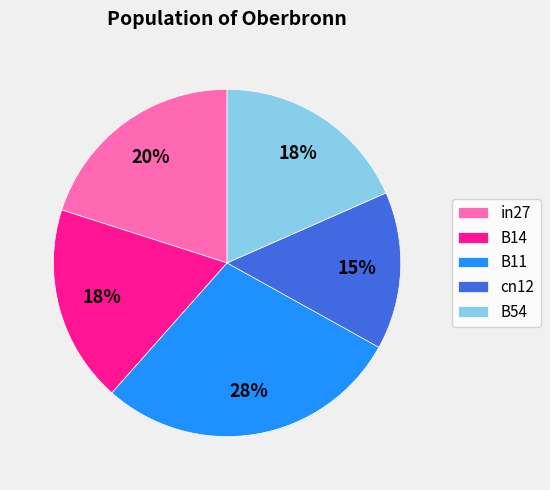

Is there any slice that represents more than half of the pie?

No